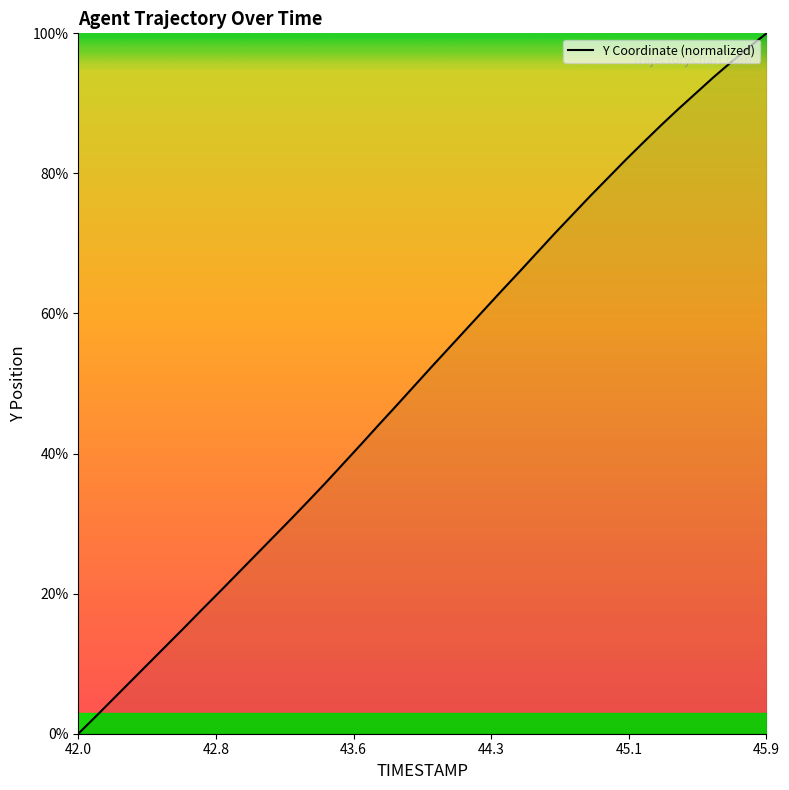

How many distinct data groups are displayed?

1